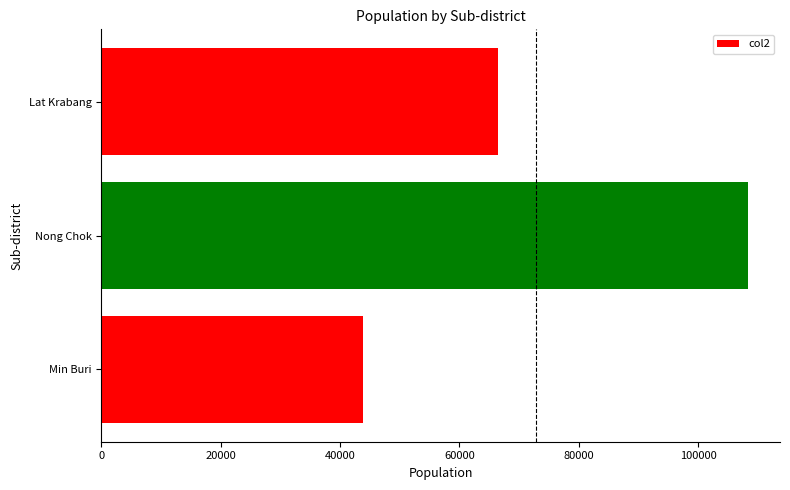

True or false: the data shows 119495 at Lat Krabang.

False